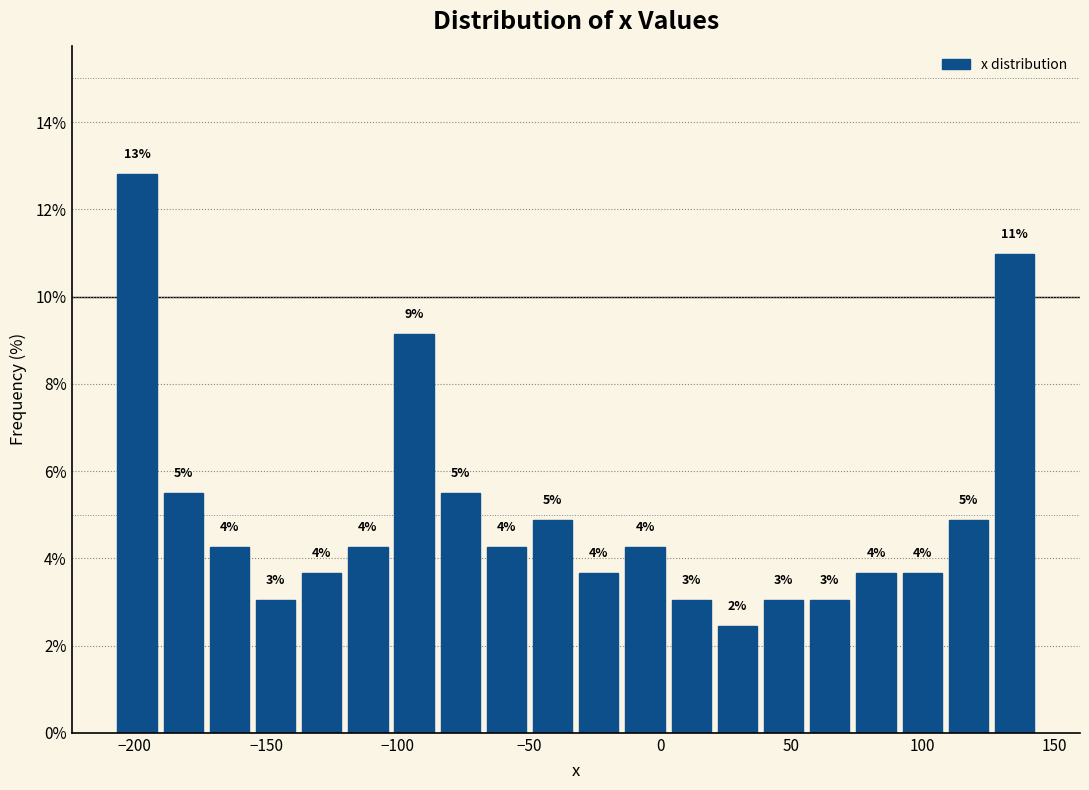

Around what value on the x-axis is the tallest bar? Give the approximate position of its centre, as read against the axis.

-200